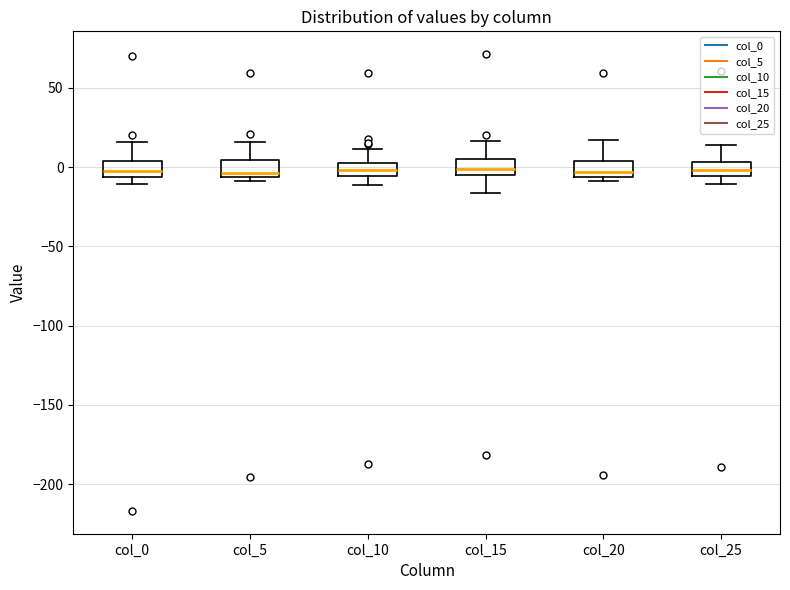

Where does the lower whisker of the box for col_15 end on the y-axis? The values are not printed on the chart, so give them approximately, as read against the axis.

-15